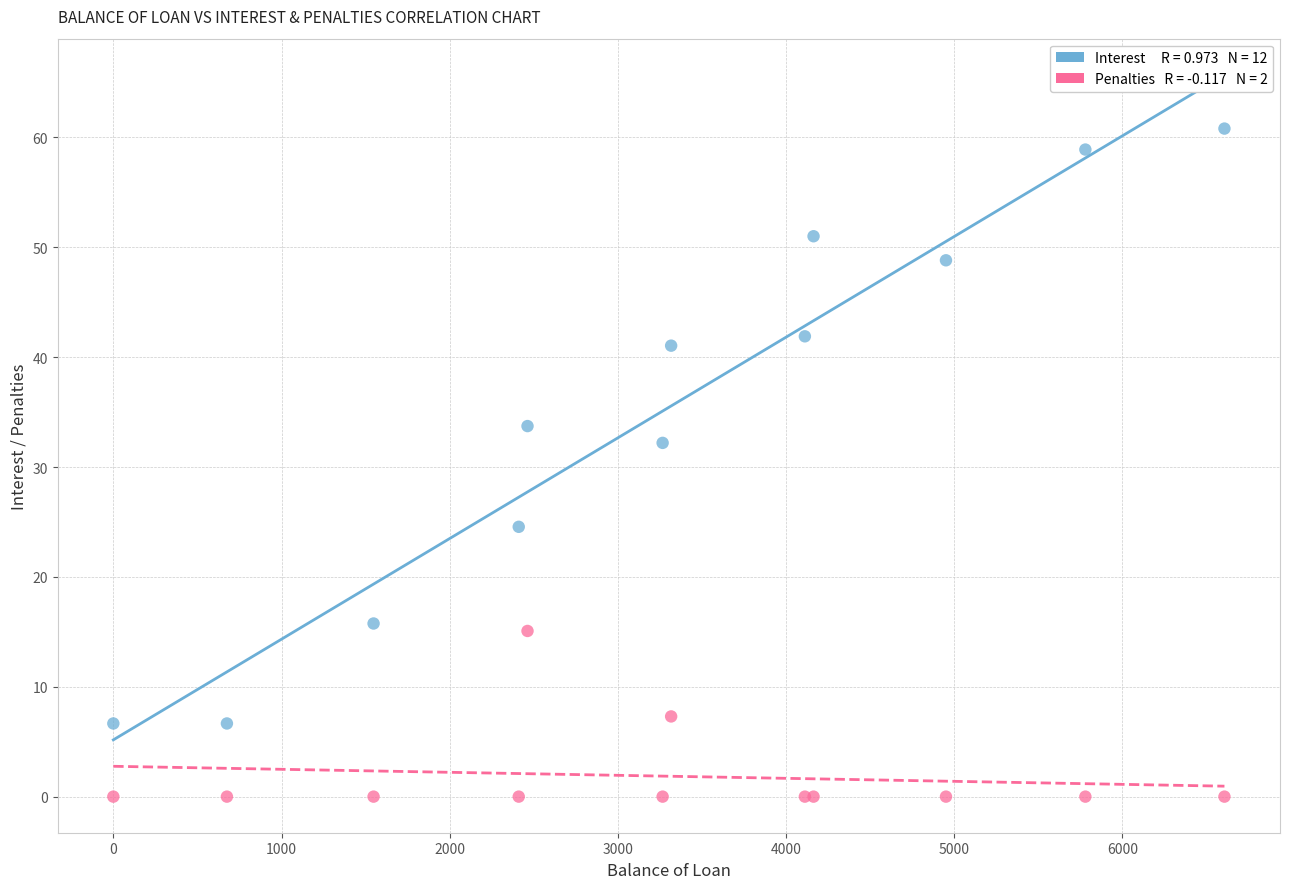

Across all series, what Y value is closest to 30?

32.2